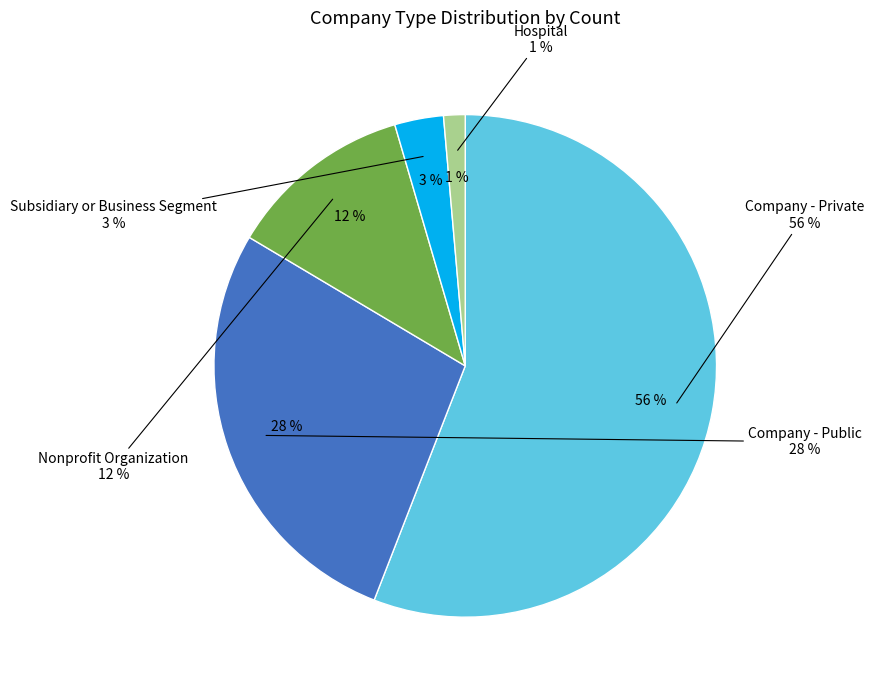

The Company - Public slice represents 33% of the pie. True or false?

False